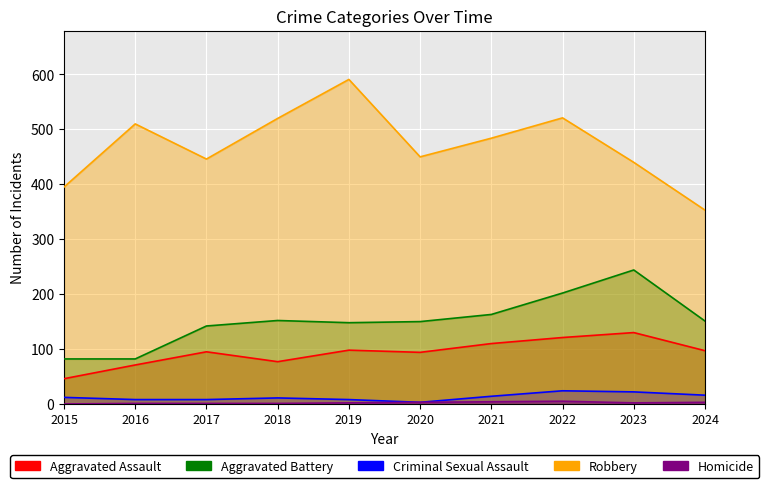

True or false: Homicide has a value of 2 at 2023.

True